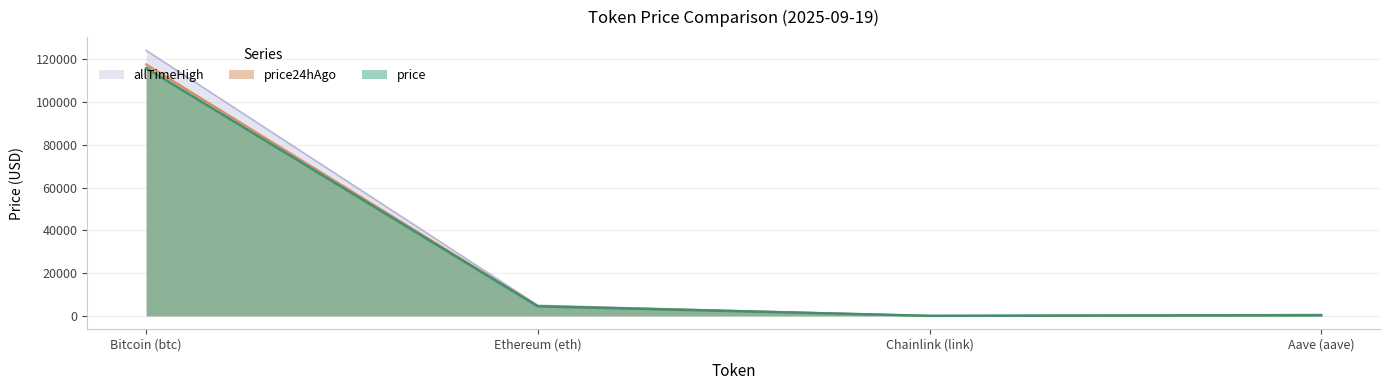

How many series are shown in this chart?

3